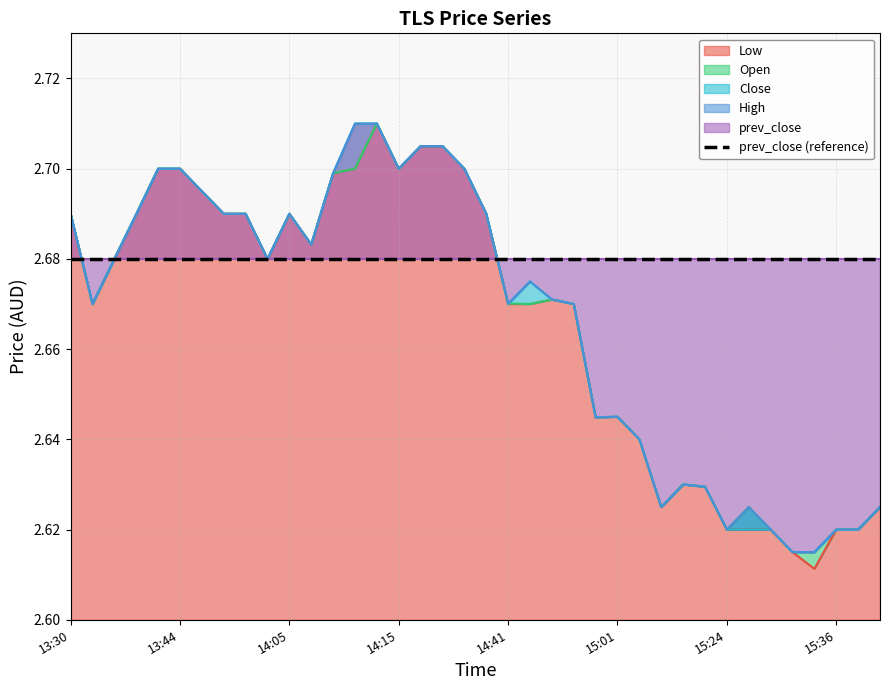

True or false: High has more than 2 interior local peaks.

True